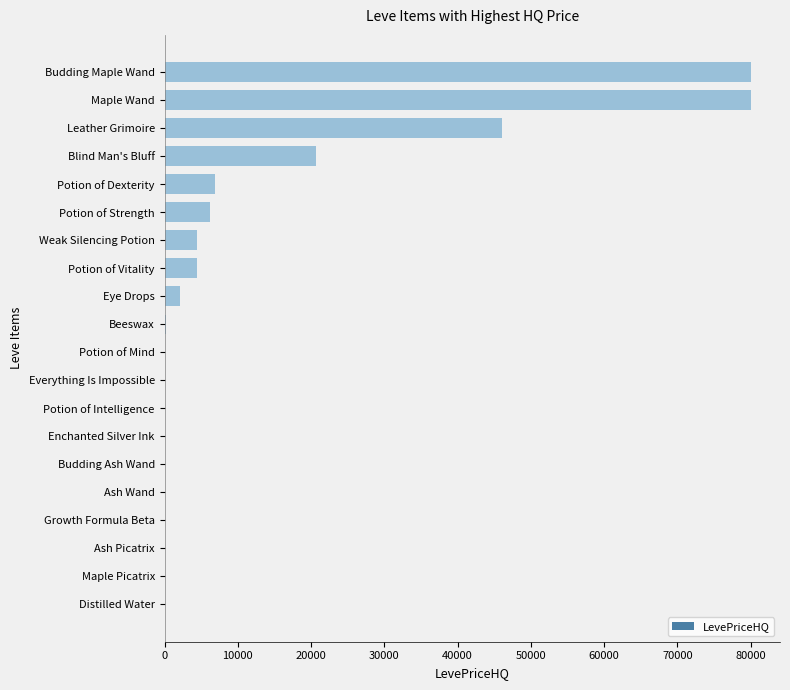

What is the sum of all values?

251072